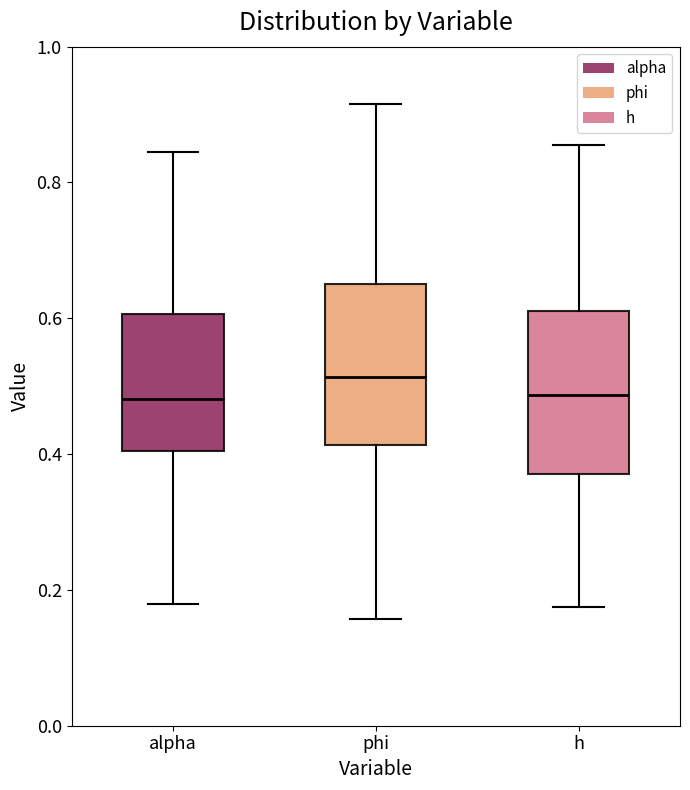

Where does the median line of the box for phi sit on the y-axis? The values are not printed on the chart, so give them approximately, as read against the axis.

0.52